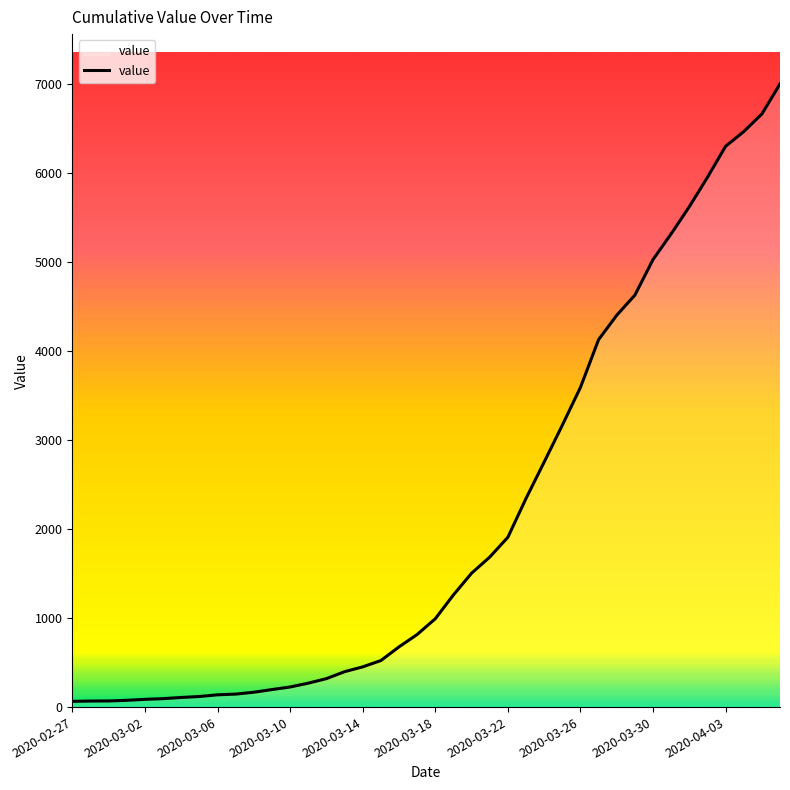

What is the maximum value shown in the chart?

7004